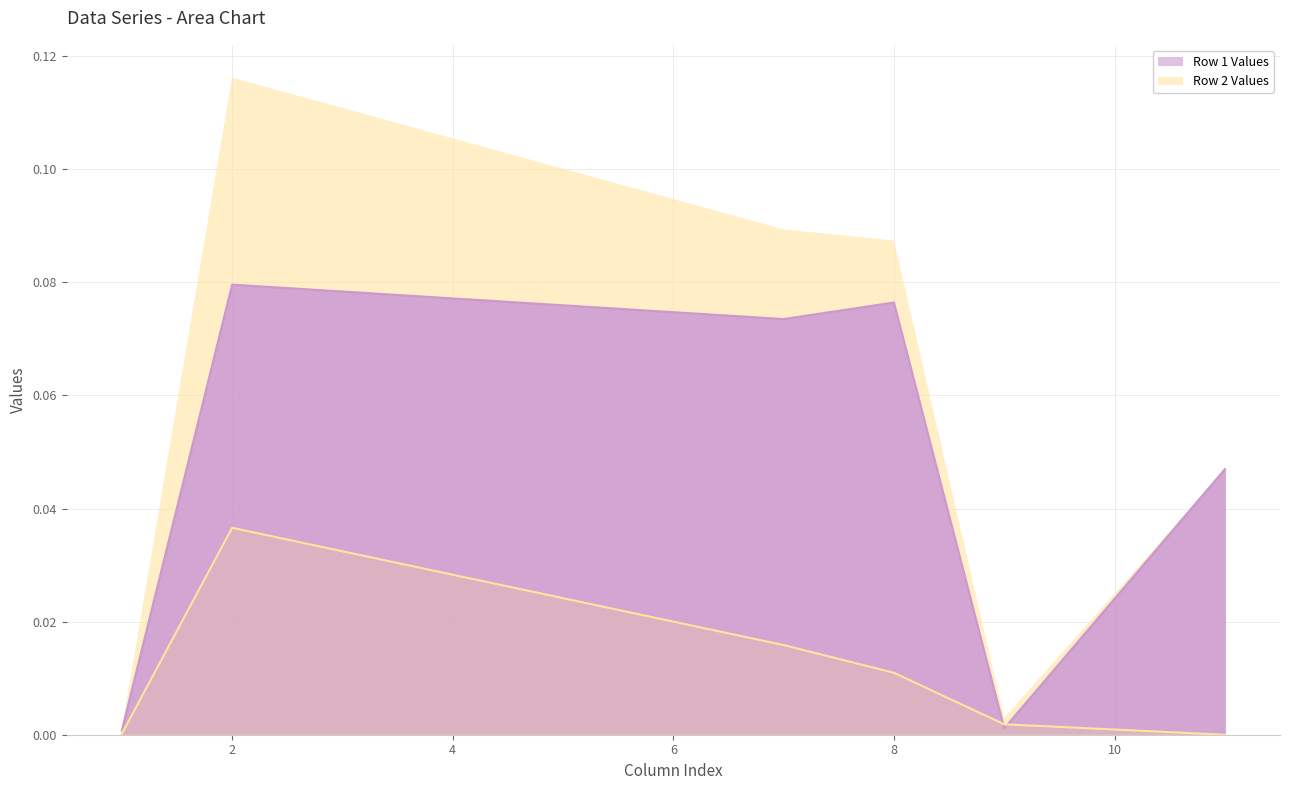

Is it true that col_1 equals 0.0 at 1?

False